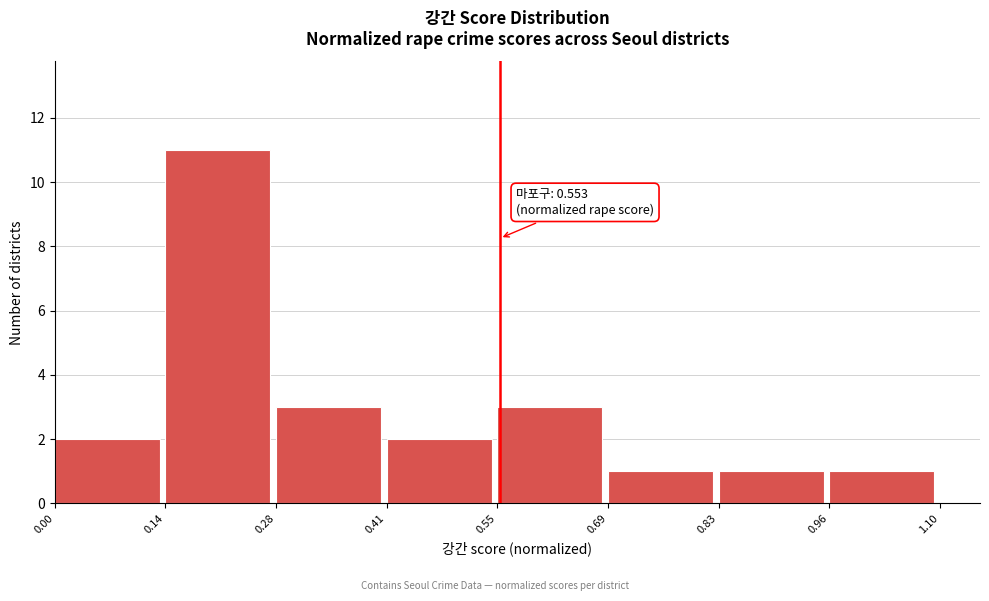

Which range on the x-axis has the tallest bar?

0.14 to 0.28